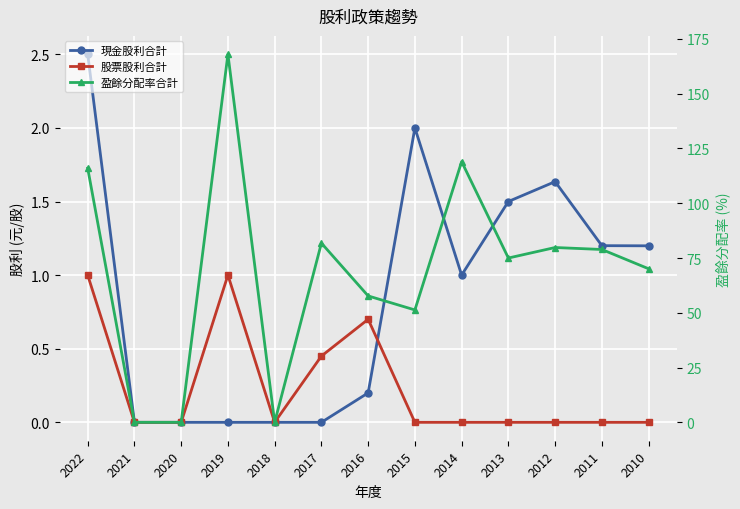

How many lines are shown in the chart?

3